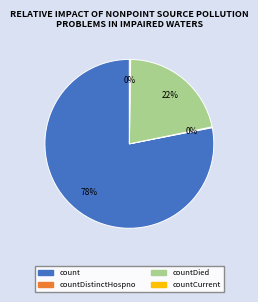

To the nearest percent, what is the difference between the largest and smallest slice percentages?

78%